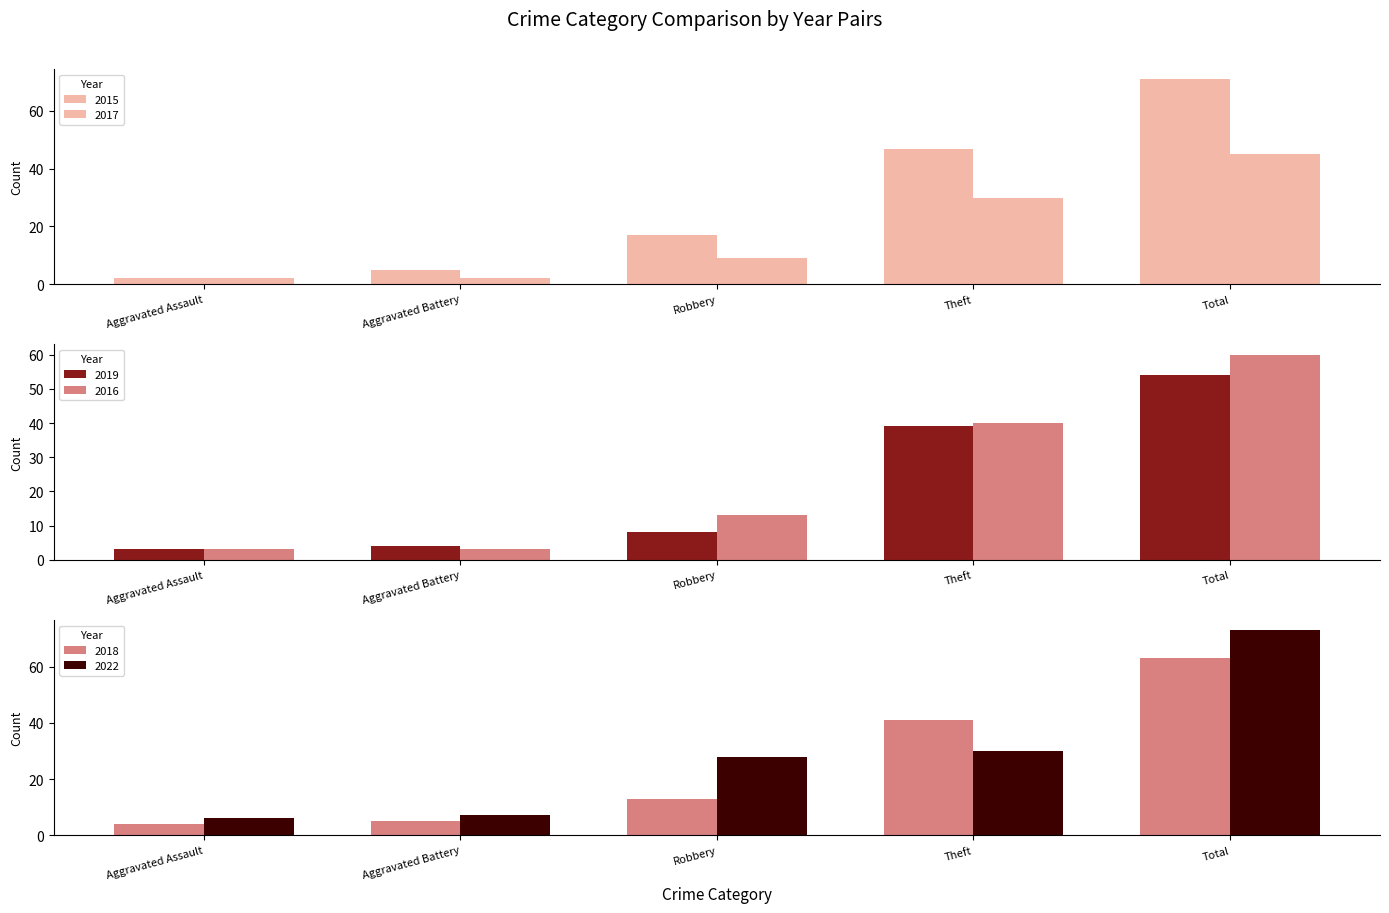

What is the difference between the maximum and minimum values in the 2017 series?

43